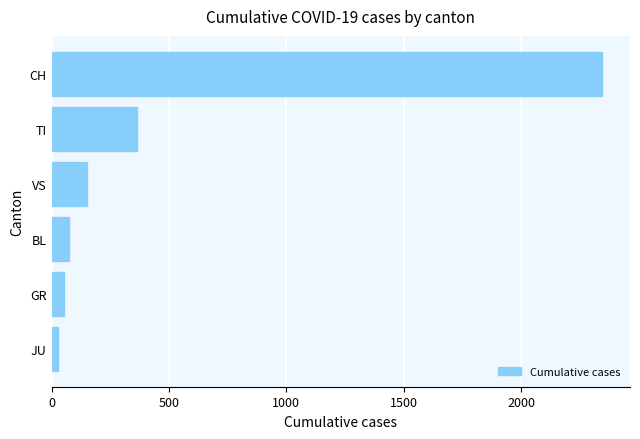

What is the difference between the maximum and minimum values?

2319